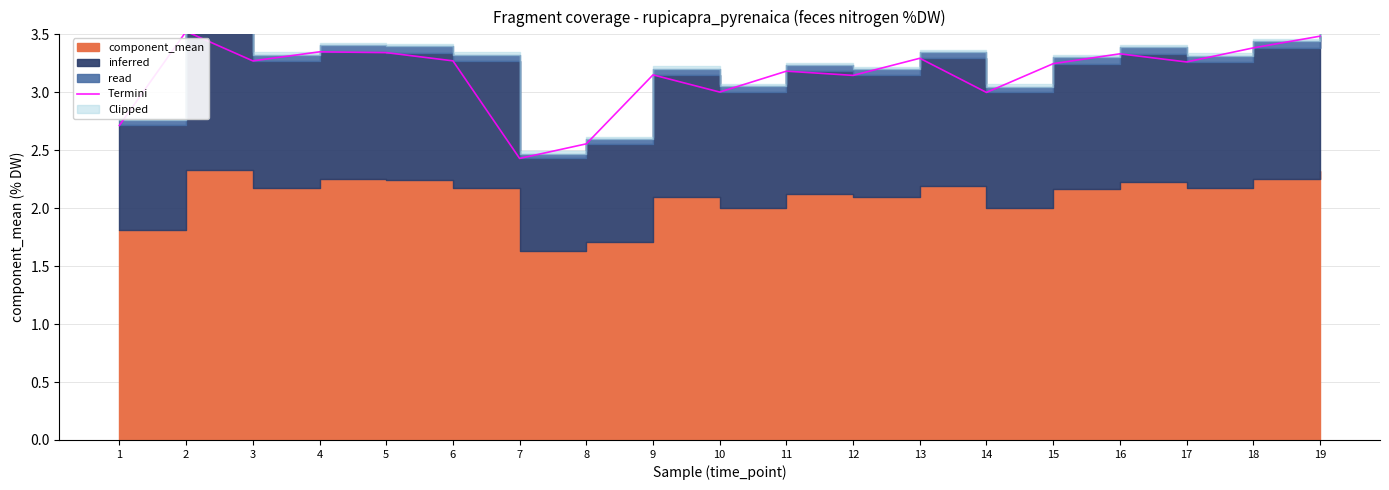

How many points are higher than both their immediate neighbors (excluding endpoints)?

6